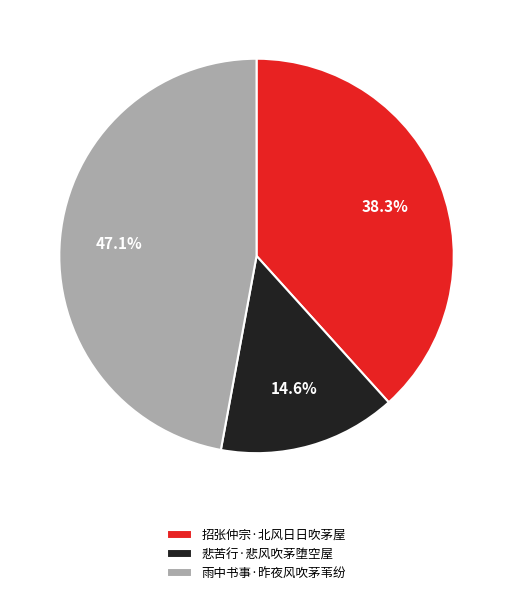

Which category has the smallest portion of the pie?

悲苦行·悲风吹茅堕空屋